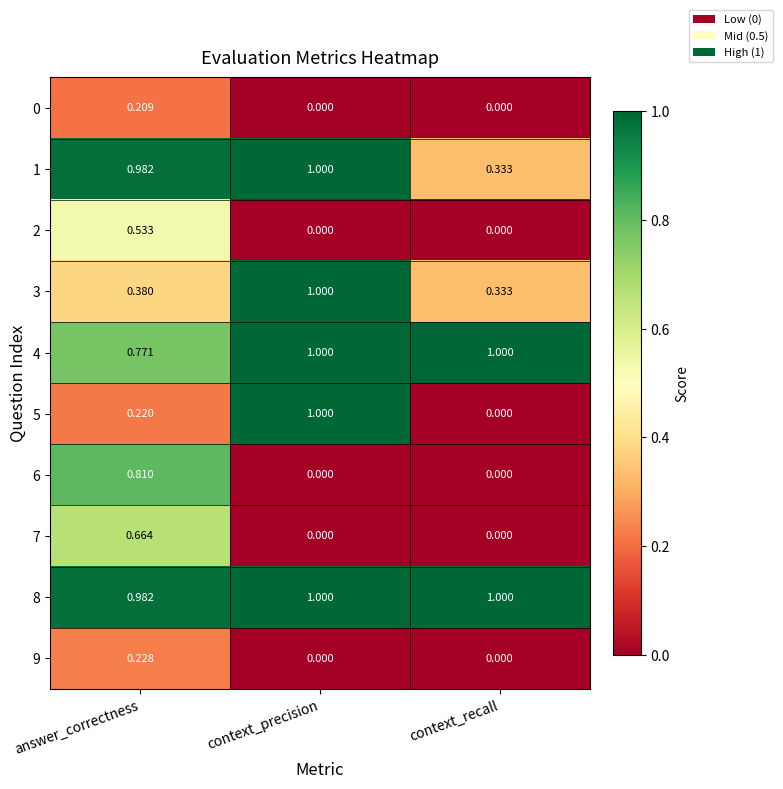

Where is 4 nearest to the value 0?

answer_correctness